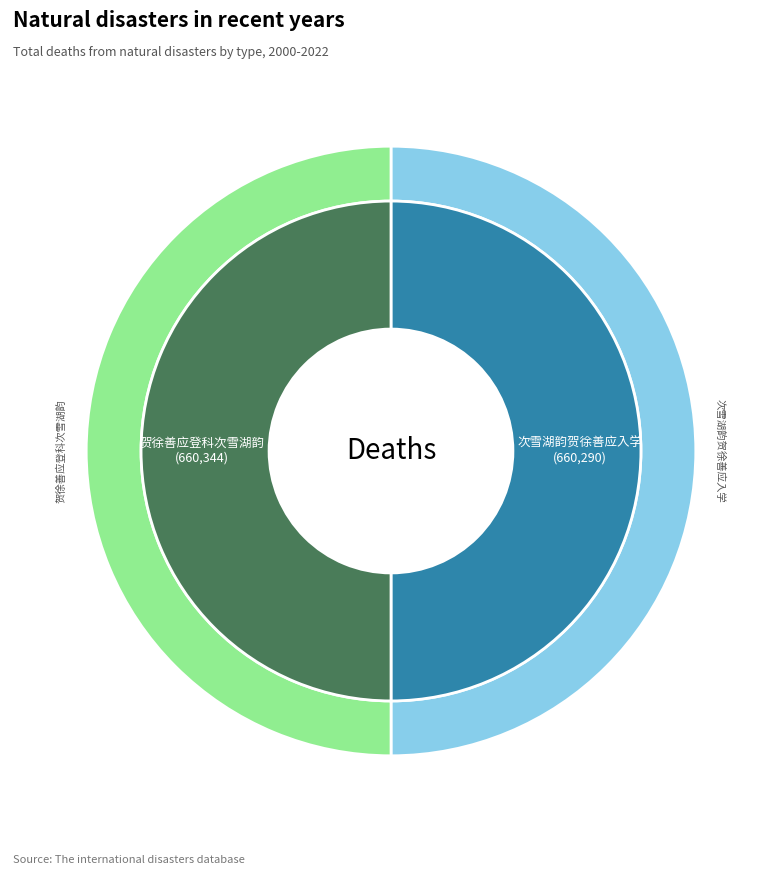

Between 贺徐善应登科次雪湖韵 and 次雪湖韵贺徐善应入学, which is larger?

贺徐善应登科次雪湖韵